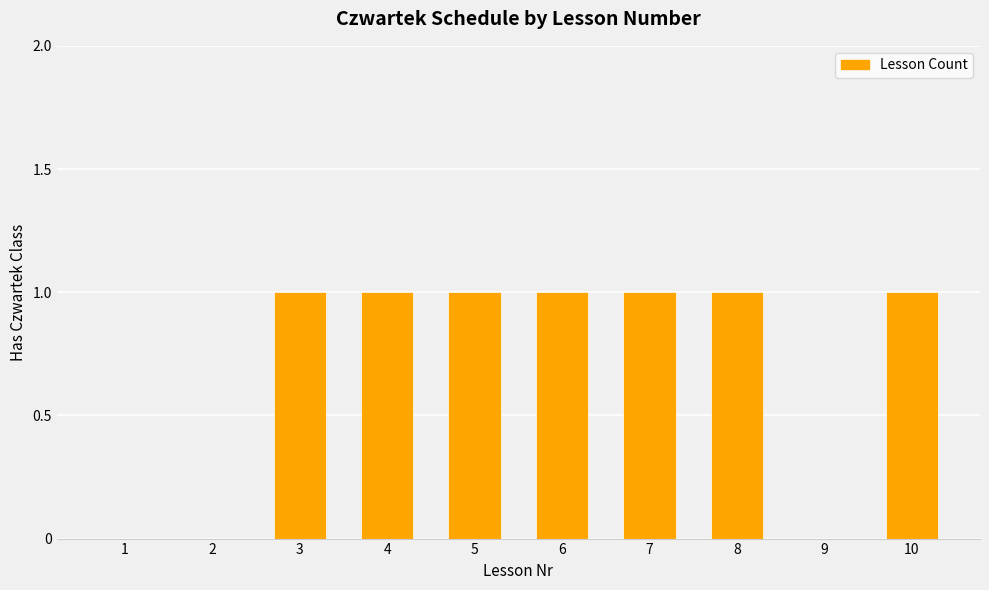

What is the sum of all values?

7